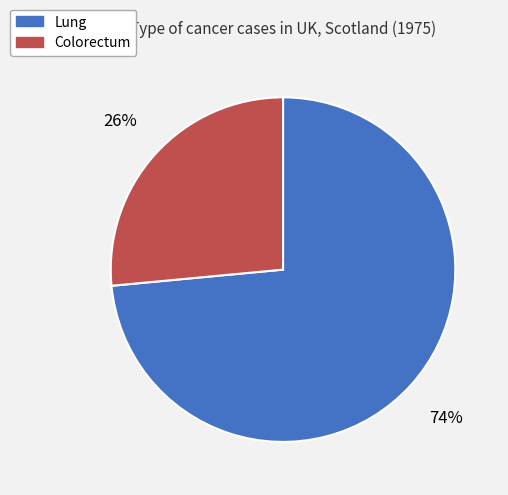

Rank the categories by value from lowest to highest.

Colorectum, Lung